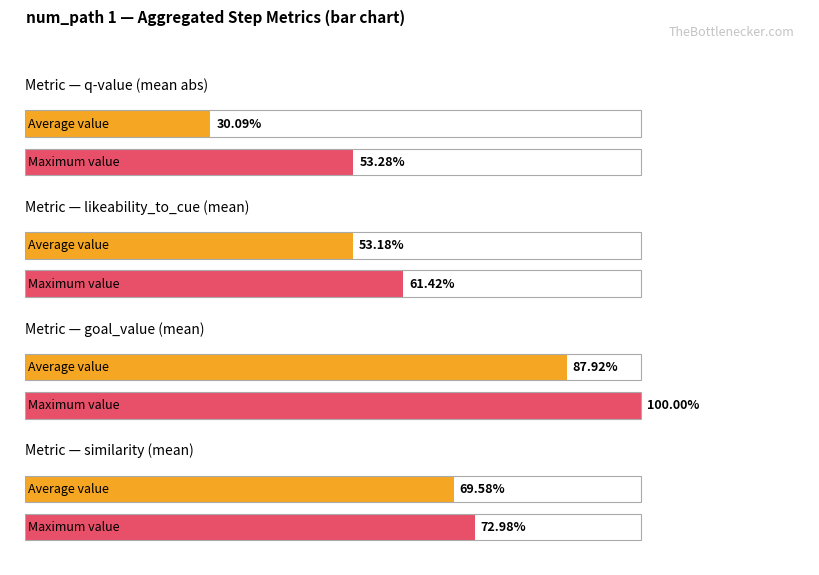

Is it true that q-value equals -0.2 at step_6?

False